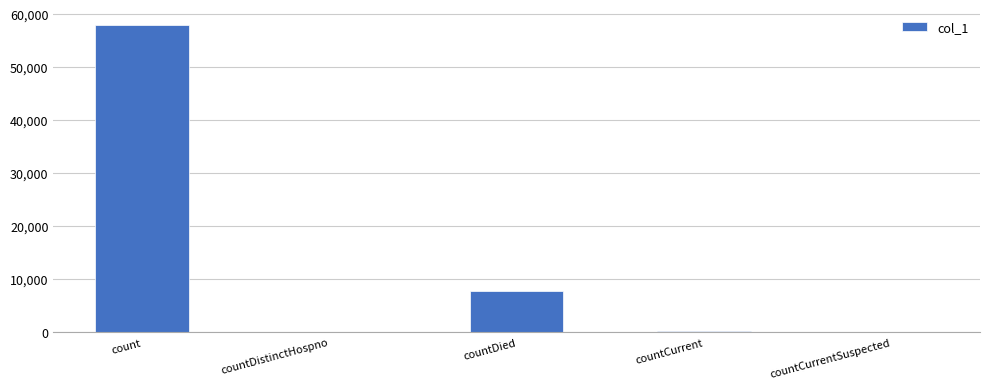

The value at countCurrentSuspected is 0. True or false?

True